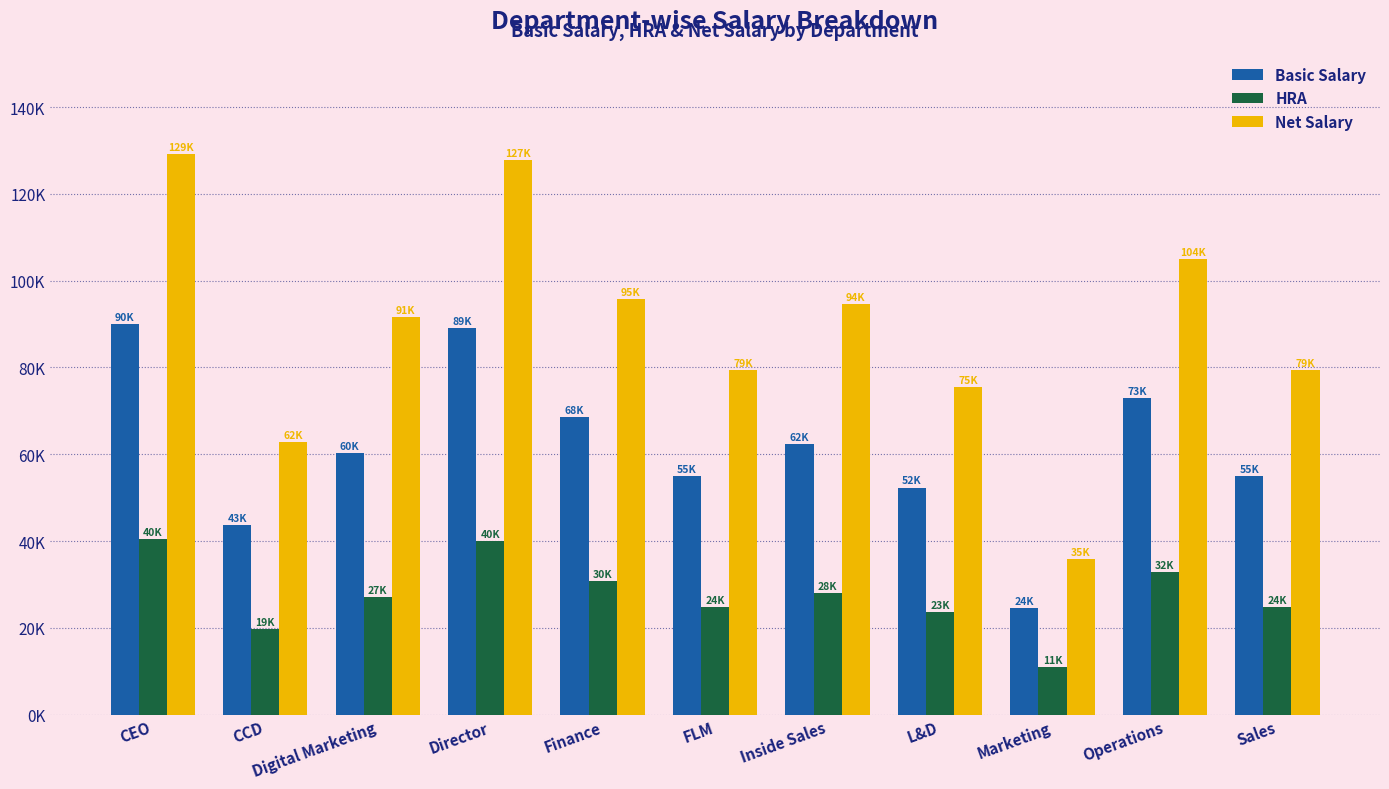

What is the minimum value for Basic Salary?

24500